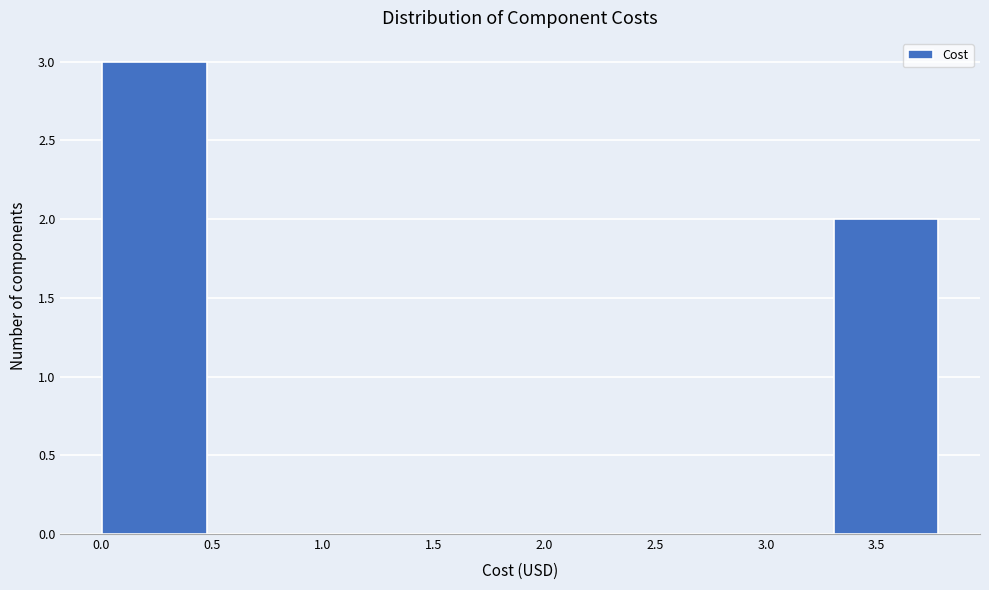

How tall is the bar that spans 0.00 to 0.45 on the x-axis? Neither the bar edges nor the heights are printed on the chart, so give them approximately, as read against the axes.

3